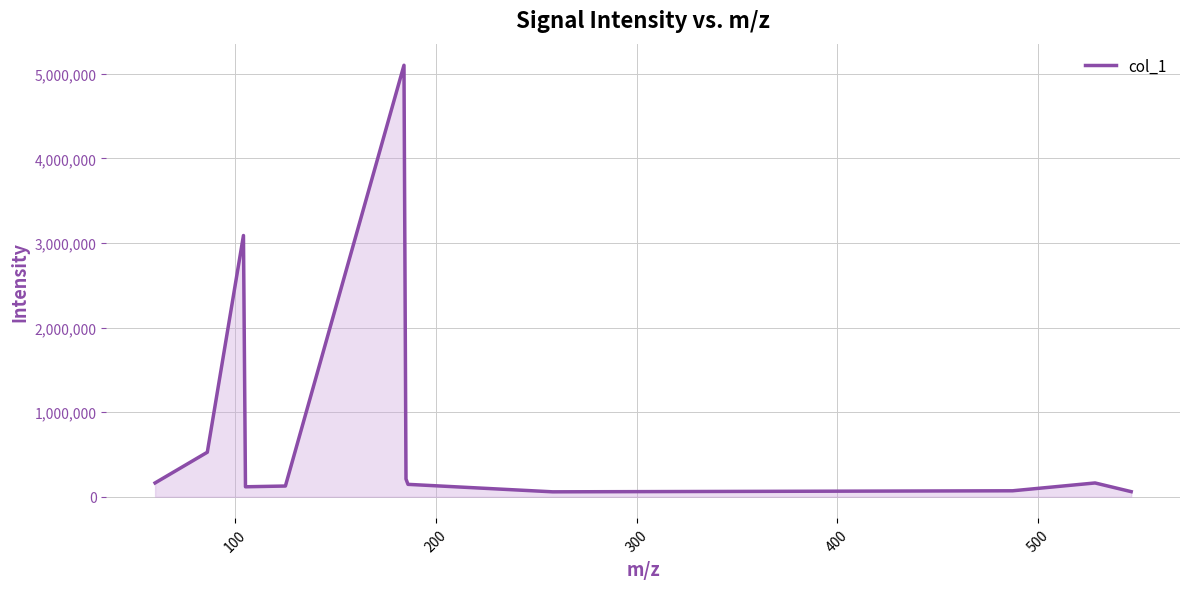

What is the maximum value shown in the chart?

5101084.0